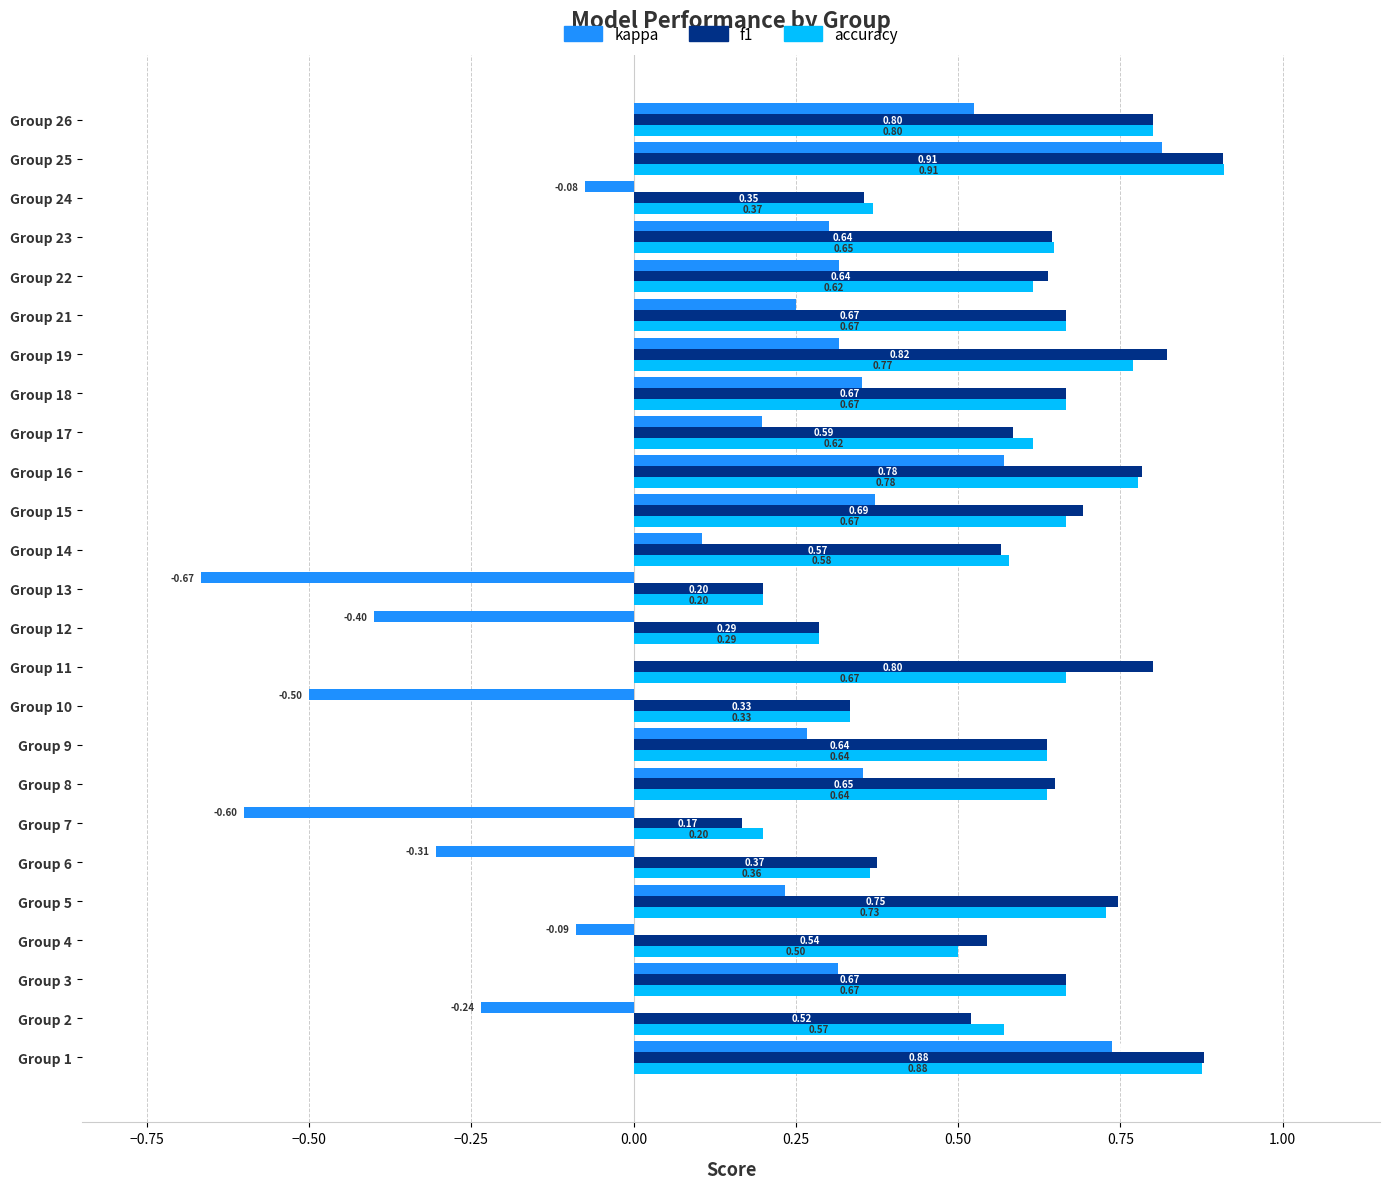

At which category is the sum across all series the highest?

Group 25